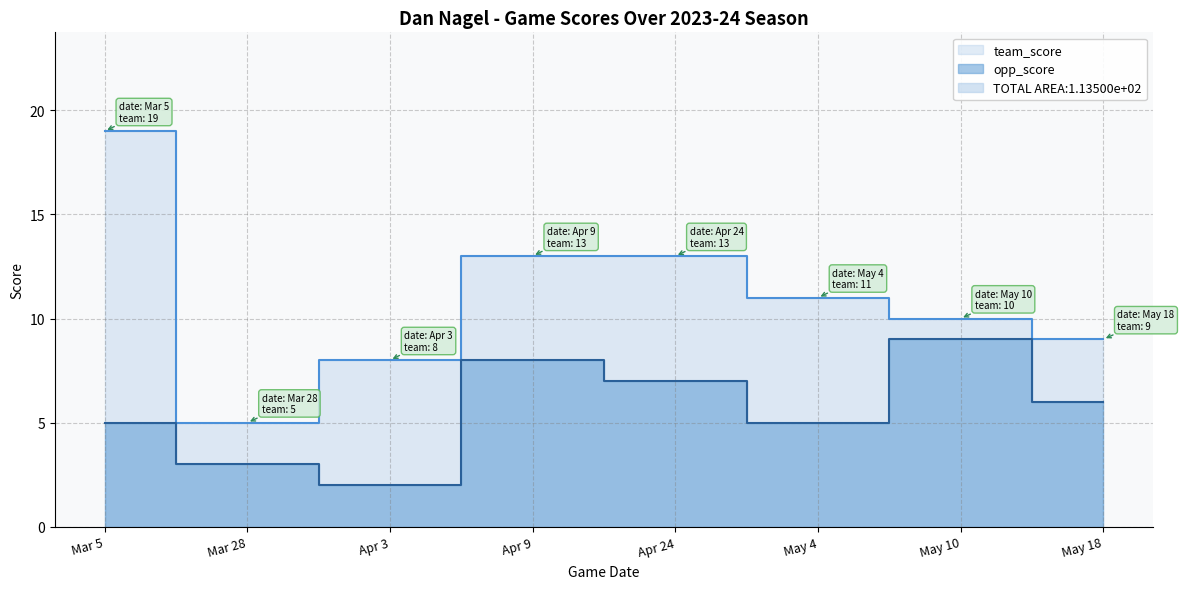

At which label does opp_score reach its peak?

May 10